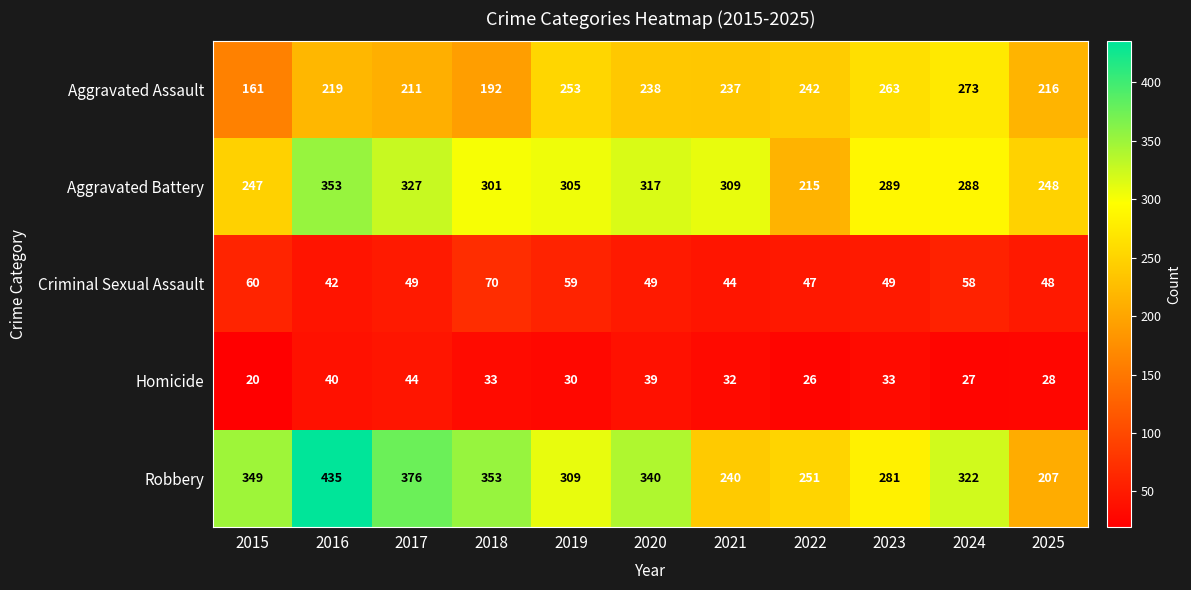

How many data points in Robbery are less than 322?

5